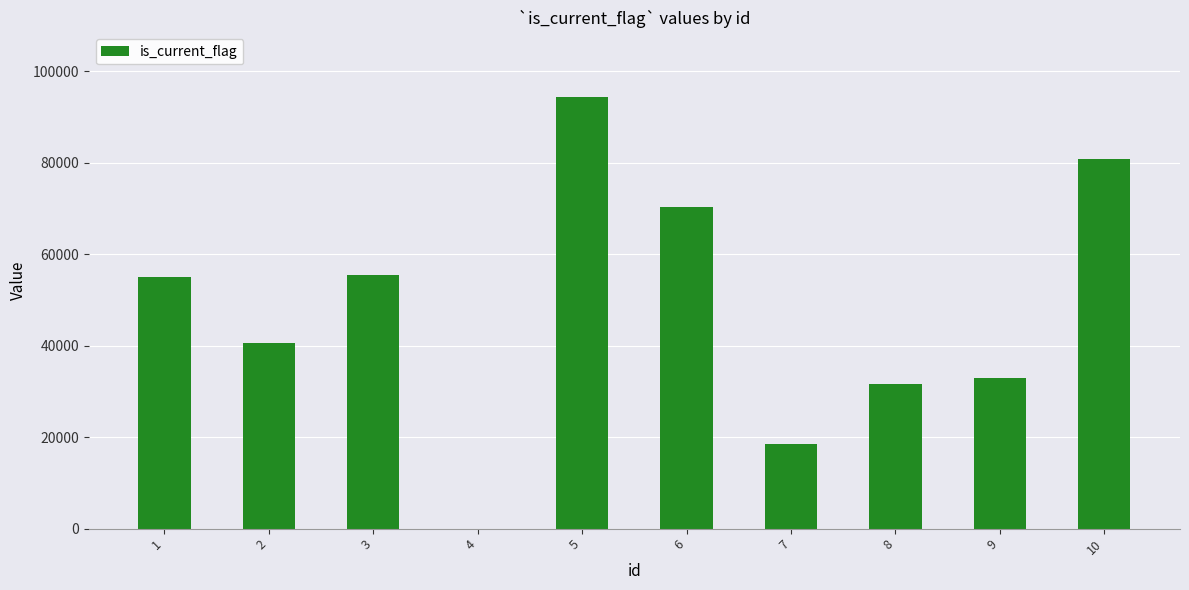

Approximately how many times larger is the value at 1 compared to 7?

3.0